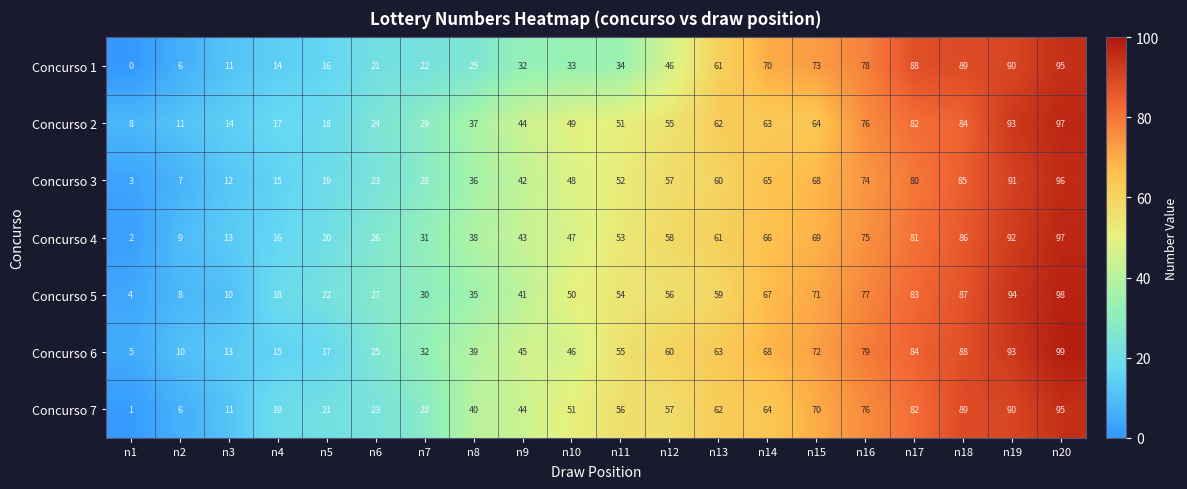

Which category has the lowest value across all series?

n1